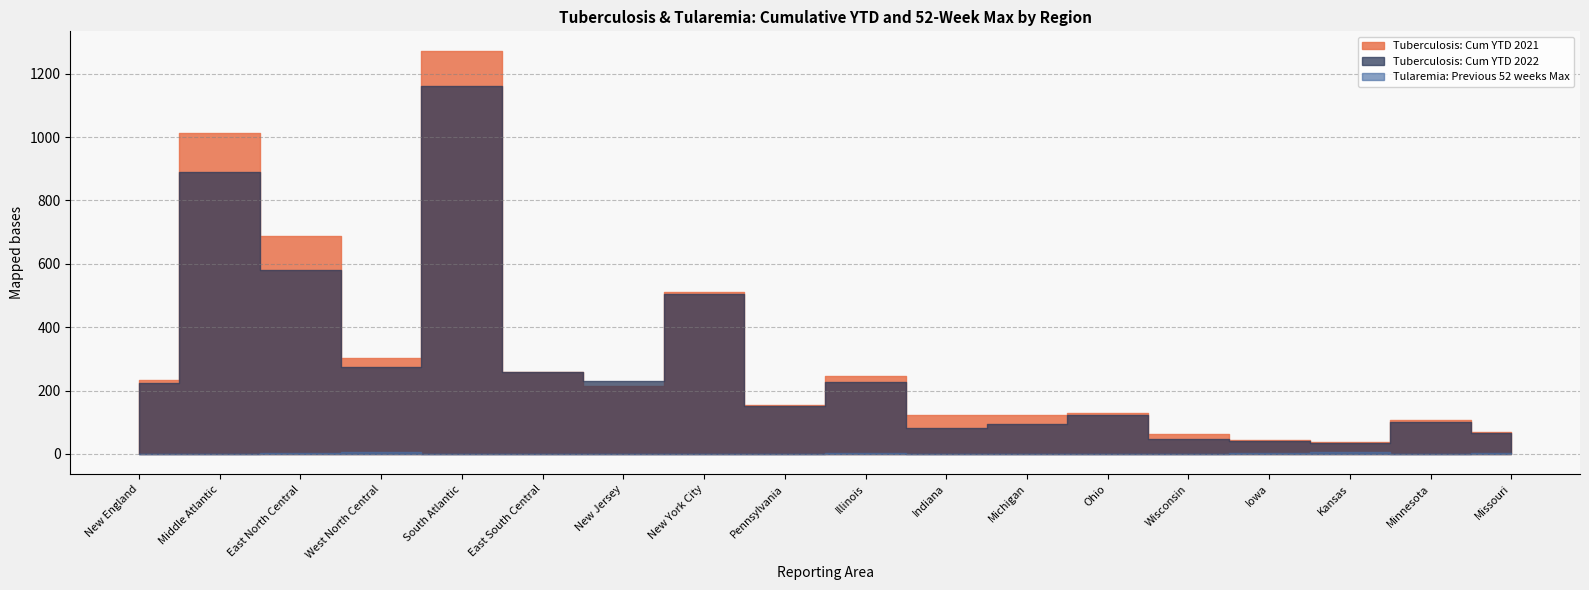

Which series ends up on top after the final intersection of Tuberculosis: Cum YTD 2021 and Tuberculosis: Cum YTD 2022?

Tuberculosis: Cum YTD 2021